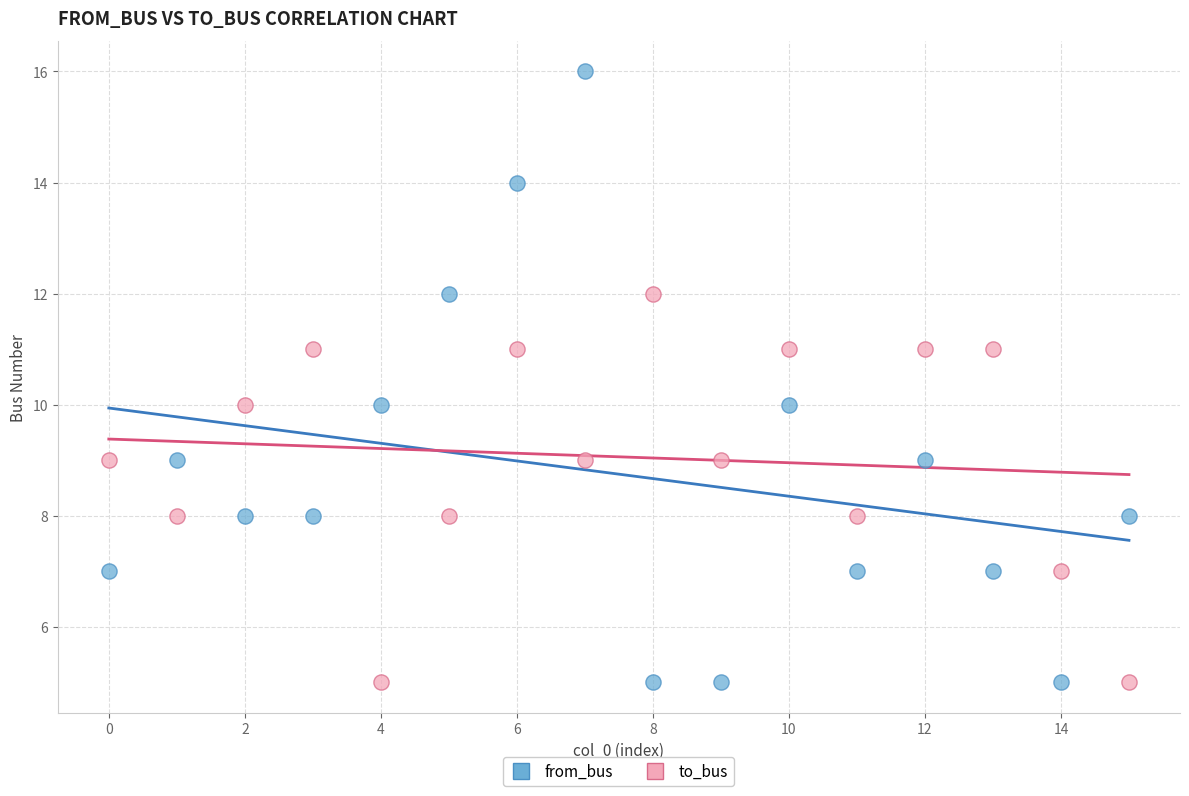

Across all data points, what is the range of Y values (max minus min)?

11